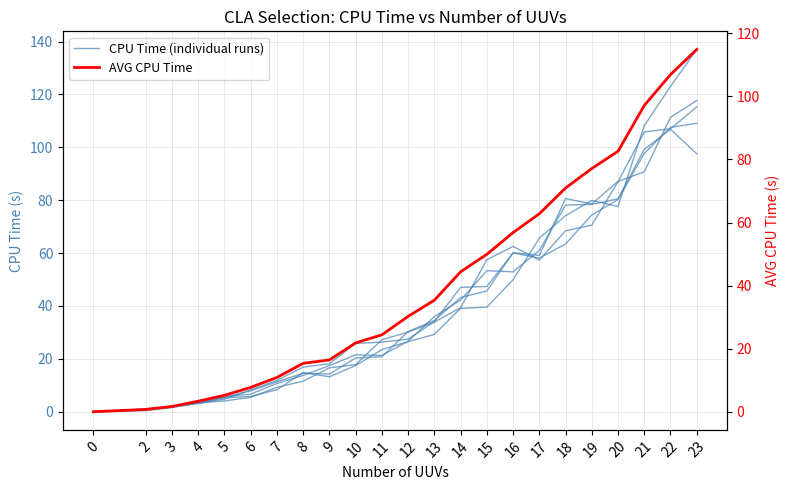

What is the total value across all series at 17?

364.0